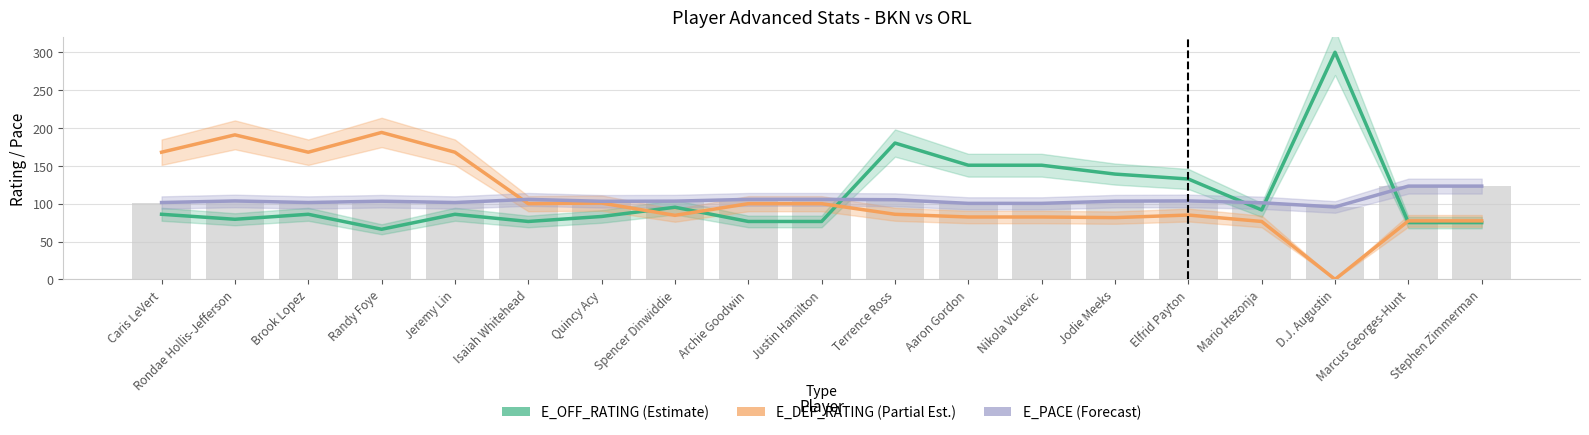

Reading right to left, transcribe all the data shown in this chart.

E_OFF_RATING (Estimate): 75.0	75.0	300.0	91.7	132.6	139.1	150.8	150.8	180.1	76.5	76.5	95.3	83.1	76.5	86.0	66.2	86.0	79.4	86.0
E_DEF_RATING (Partial Estimate): 77.3	77.3	0.0	76.5	85.0	81.6	82.4	82.4	86.0	100.0	100.0	84.6	100.8	100.0	168.0	194.1	168.0	190.9	168.0
E_PACE (Forecast): 123.2	123.2	95.7	101.2	103.7	103.3	100.4	100.4	105.2	105.7	105.7	103.4	103.1	105.7	101.5	103.3	101.5	103.6	101.5